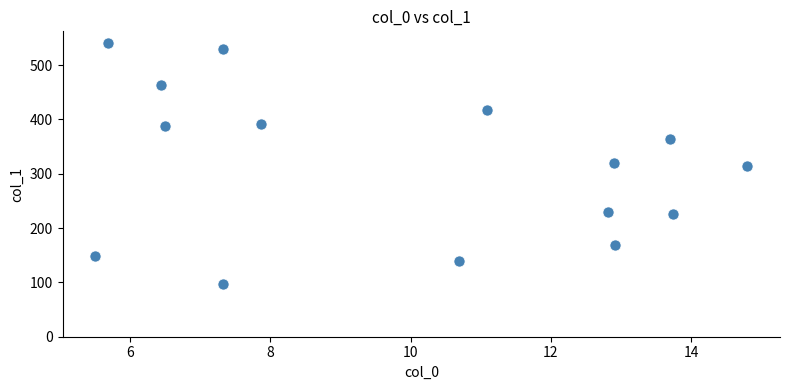

What is the range of X values (max minus min)?

9.3